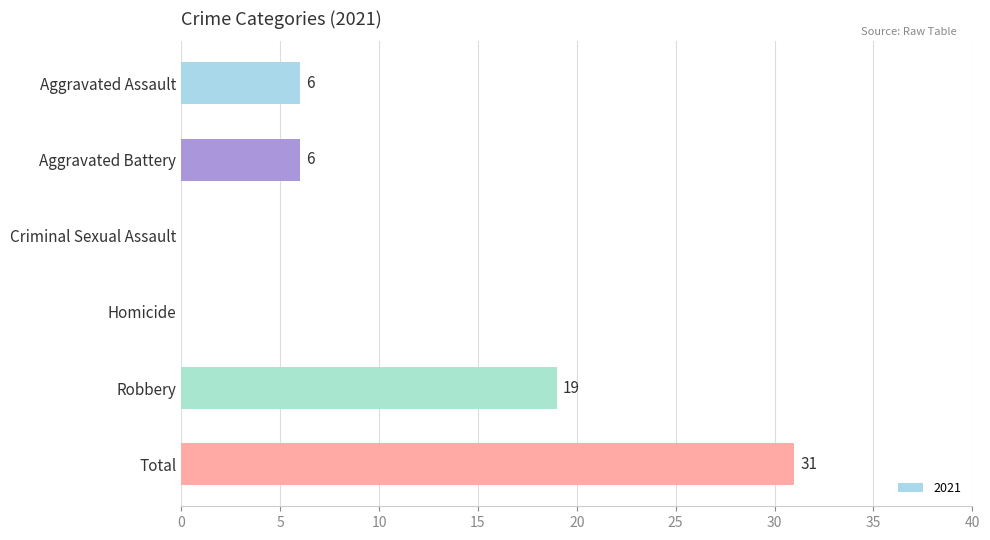

What is the change in value from Aggravated Assault to Robbery?

+13